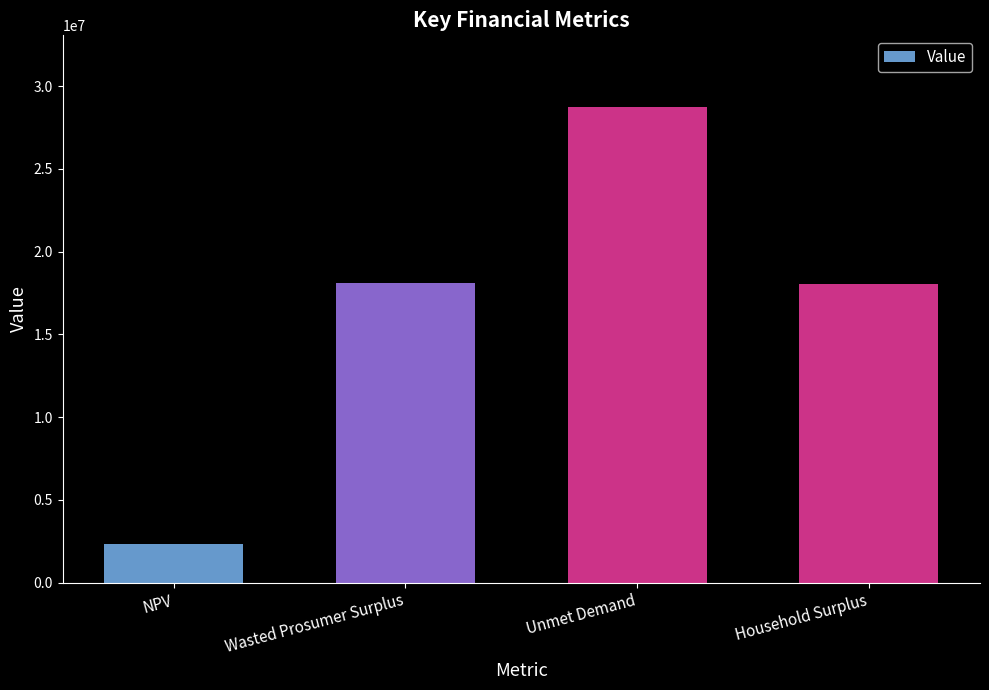

How many data points are less than 18093321?

2